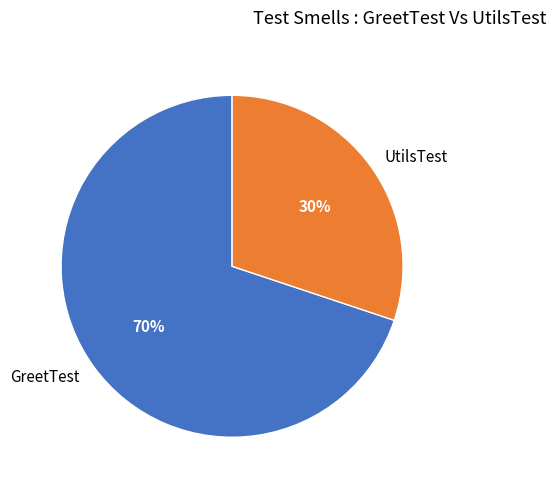

To the nearest percent, what portion does GreetTest represent?

70%